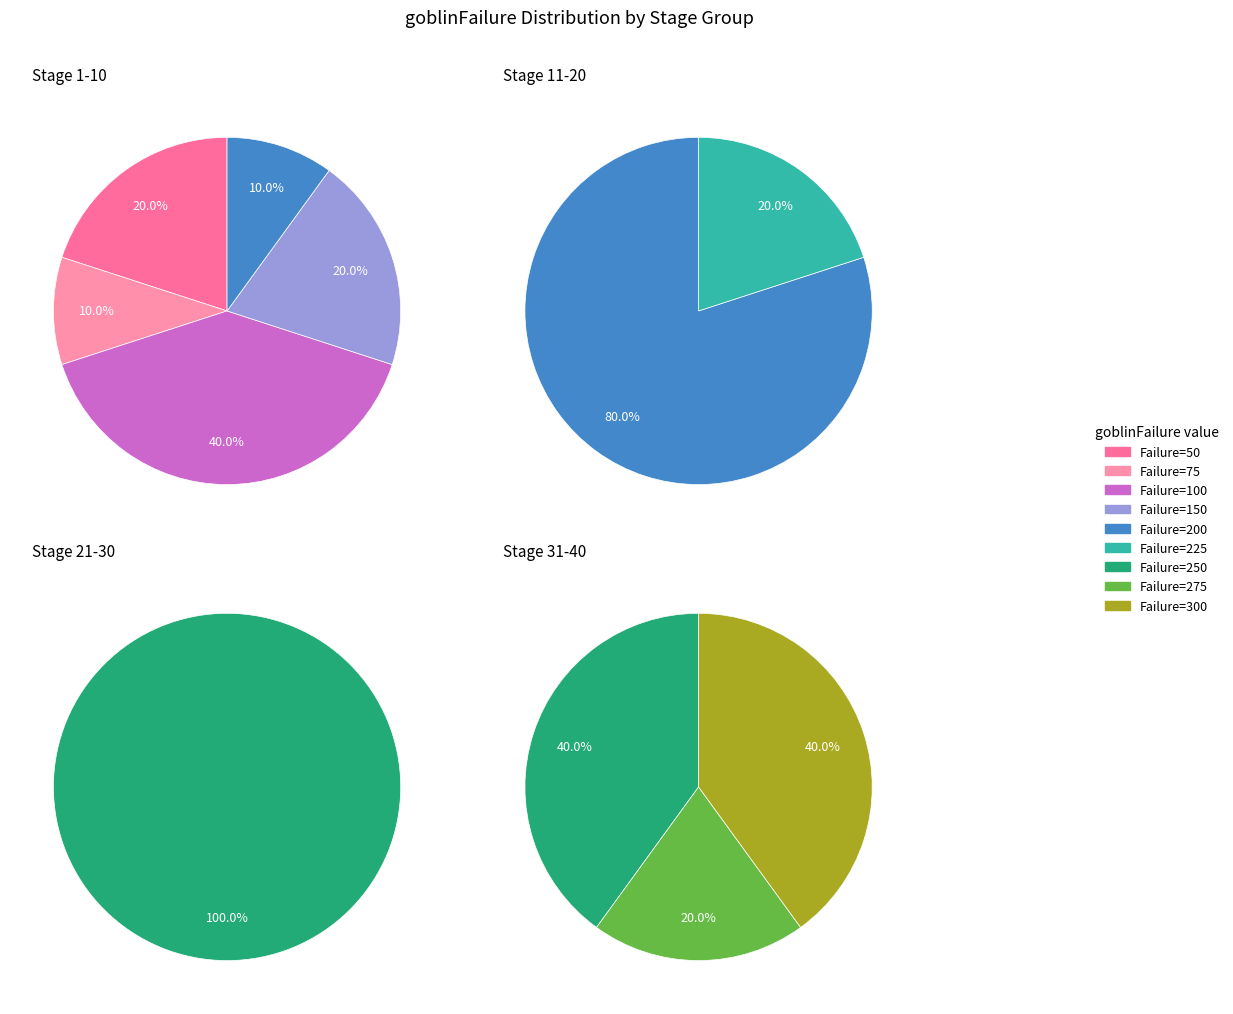

What is the change in value from 33 to 35?

+25